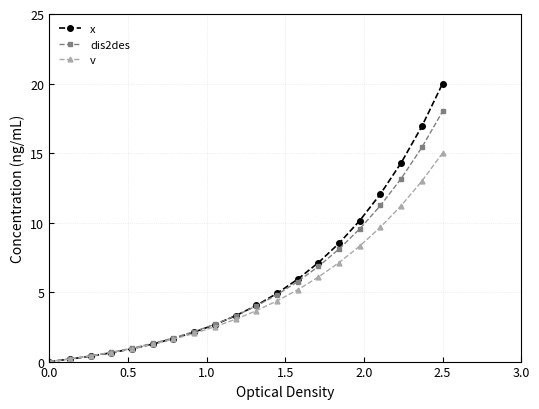

Count the number of data series in this chart.

3